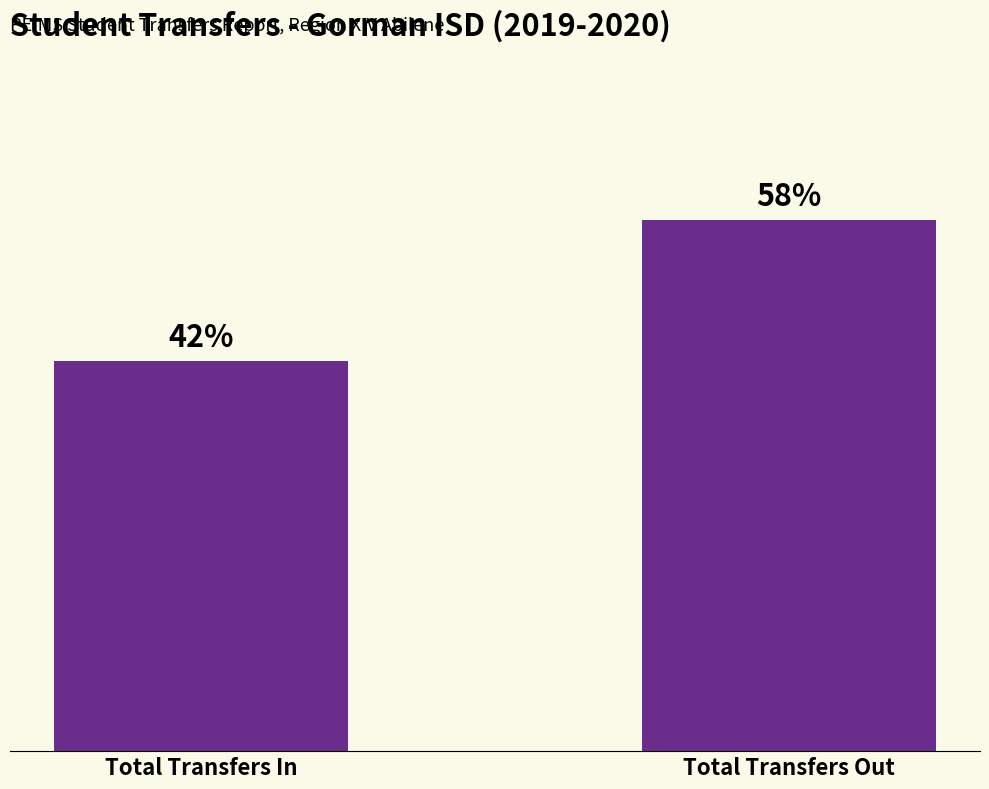

What is the sum of the values at Total Transfers Out and Total Transfers In?

59